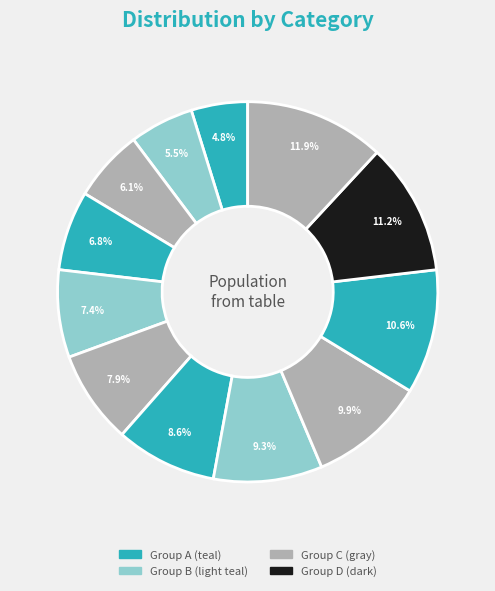

To the nearest percent, what is the difference between the largest and smallest slice percentages?

7%